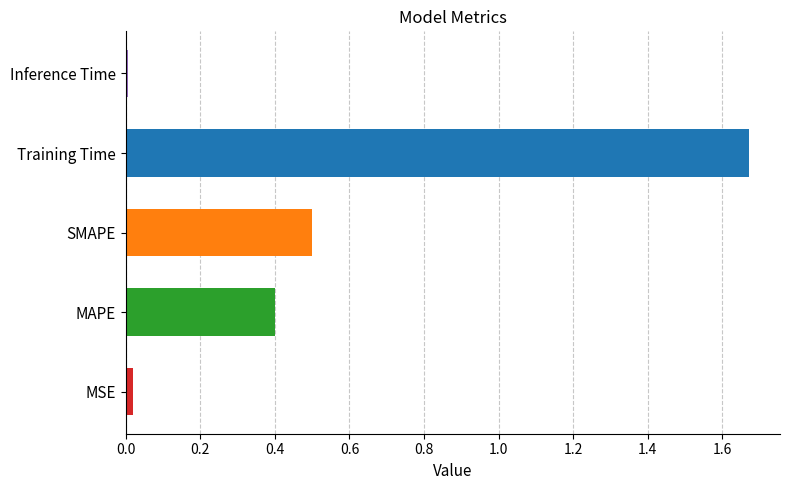

What is the sum of all values?

2.6